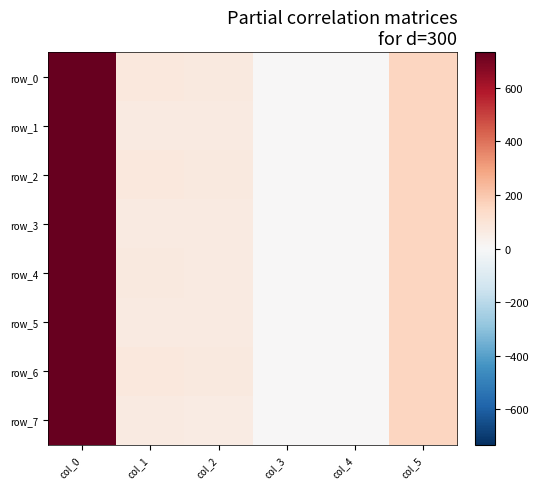

What is the sum of all row_0 values?

1029.2